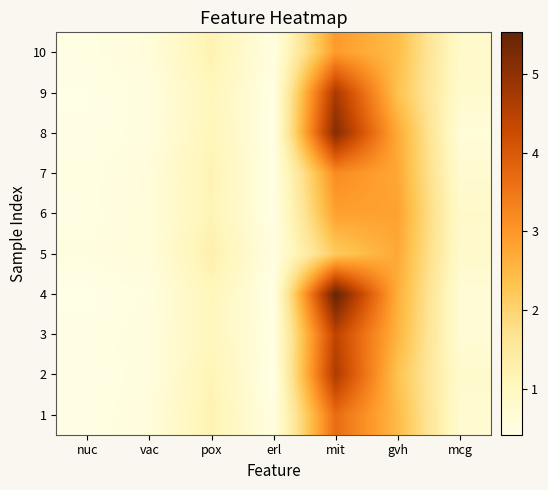

Rank the series at mit from lowest to highest value.

5, 6, 10, 7, 1, 3, 2, 9, 8, 4